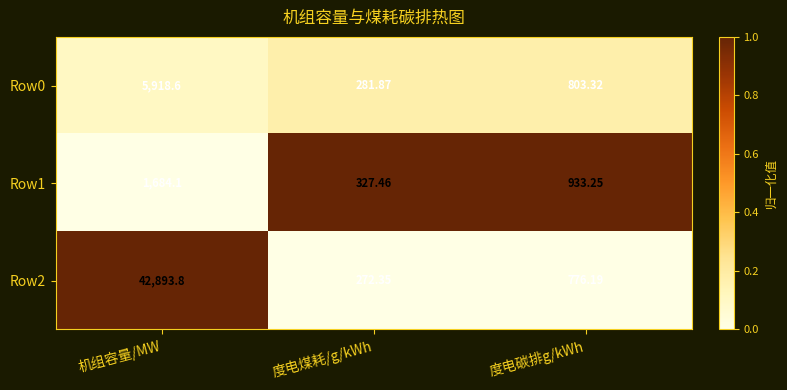

List the labels in order of Row0 value, largest first.

机组容量/MW, 度电碳排g/kWh, 度电煤耗/g/kWh